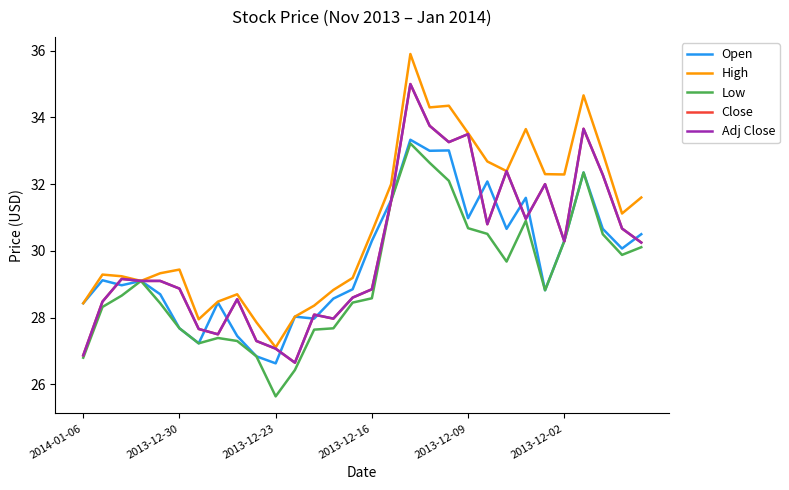

Does the chart have visible grid lines?

No